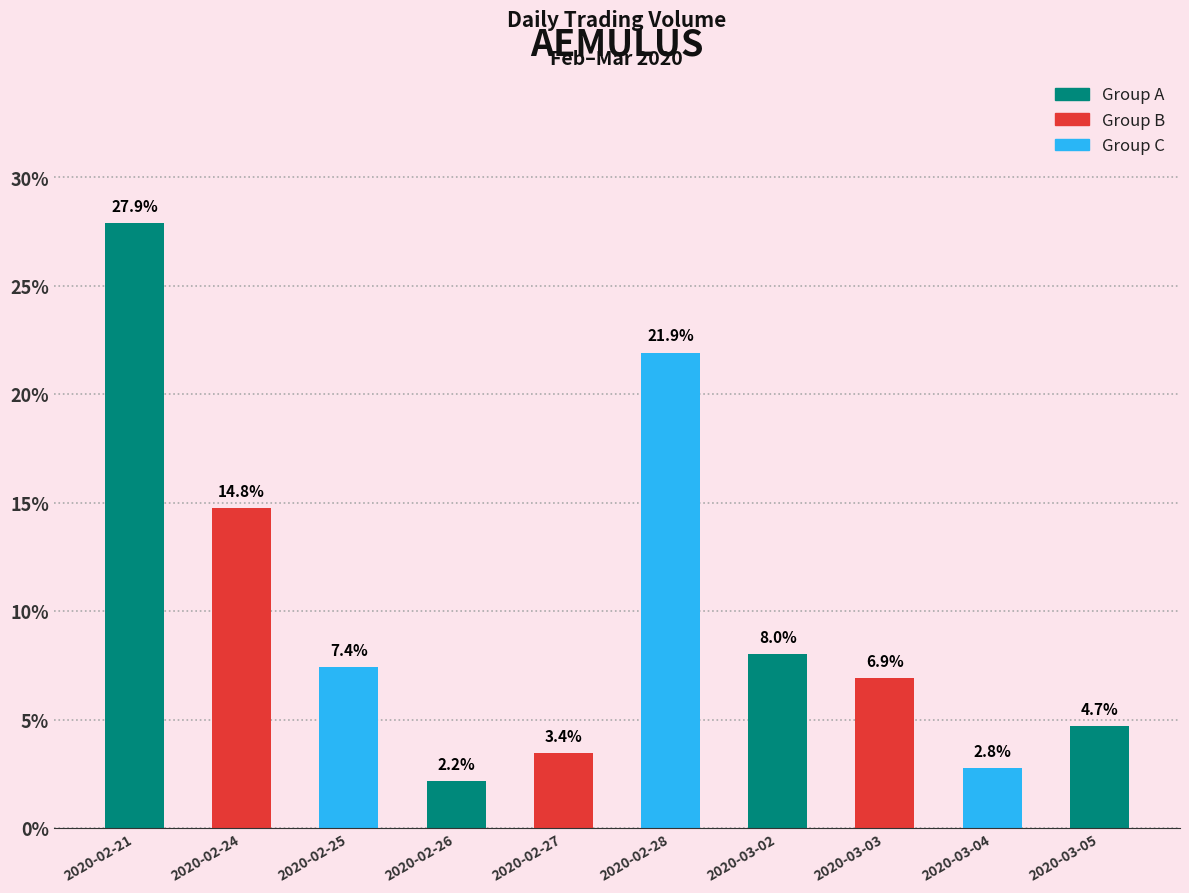

Reading left to right, list all the values displayed in this chart.

2020-02-21=27.9	2020-02-24=14.8	2020-02-25=7.4	2020-02-26=2.2	2020-02-27=3.4	2020-02-28=21.9	2020-03-02=8.0	2020-03-03=6.9	2020-03-04=2.8	2020-03-05=4.7